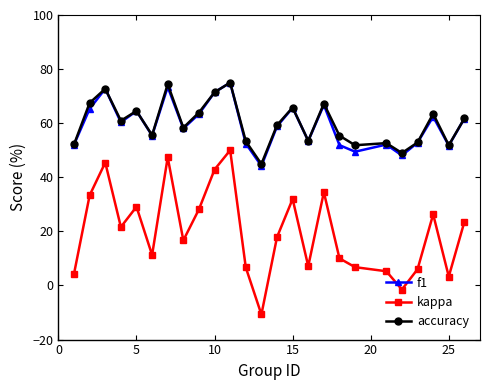

Which series has the widest spread of values?

kappa